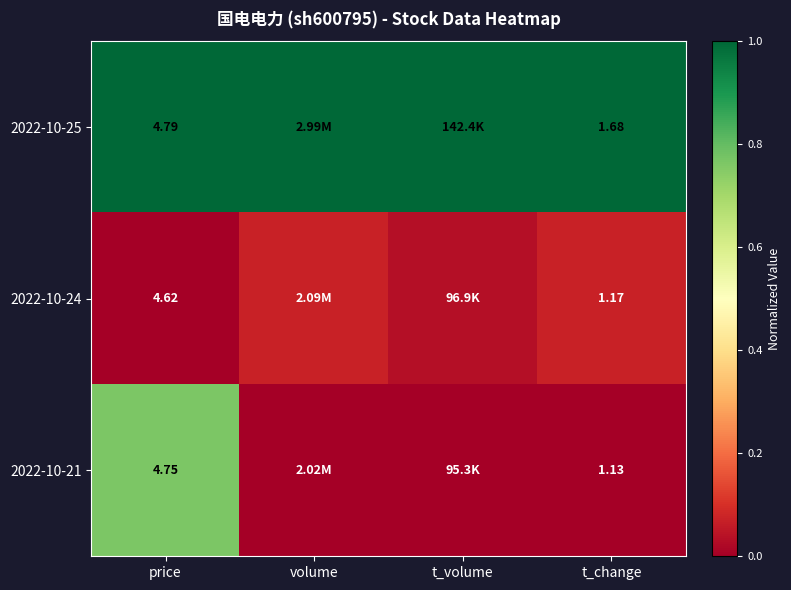

At which category is the sum across all series the highest?

price